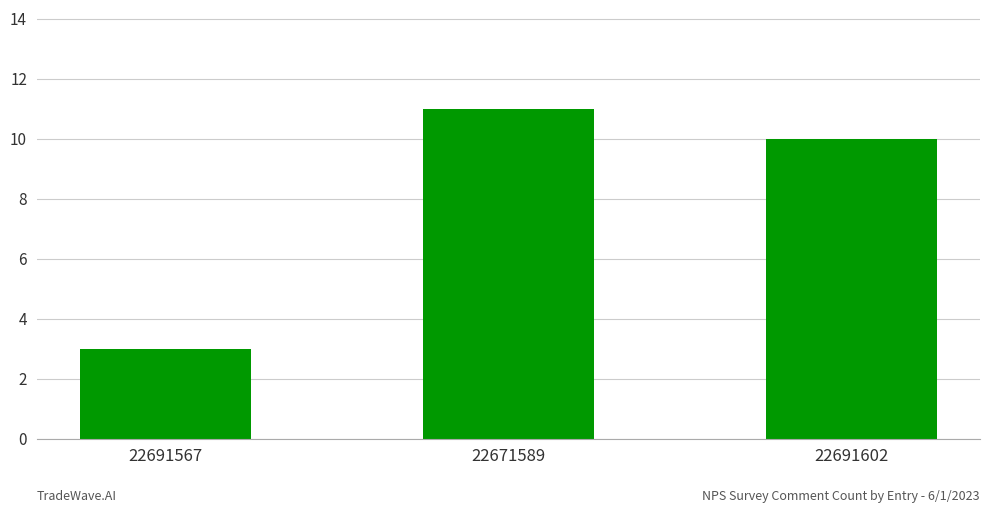

What is the change in value from 22671589 to 22691602?

-1